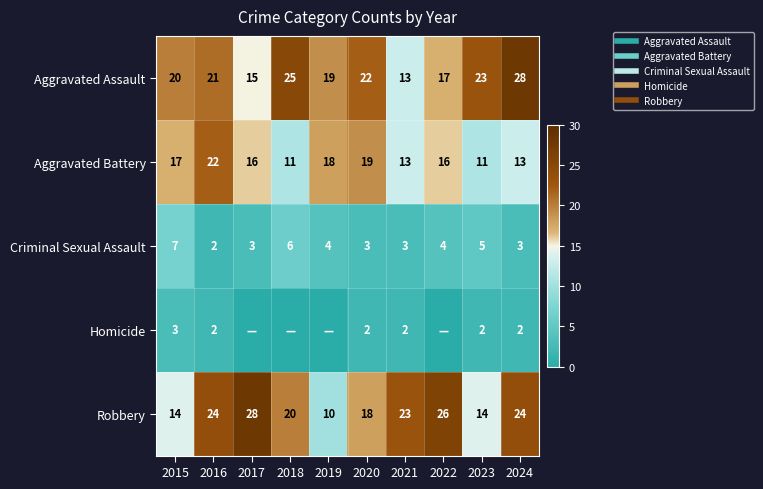

Where does the Aggravated Battery series first go above 16?

2015